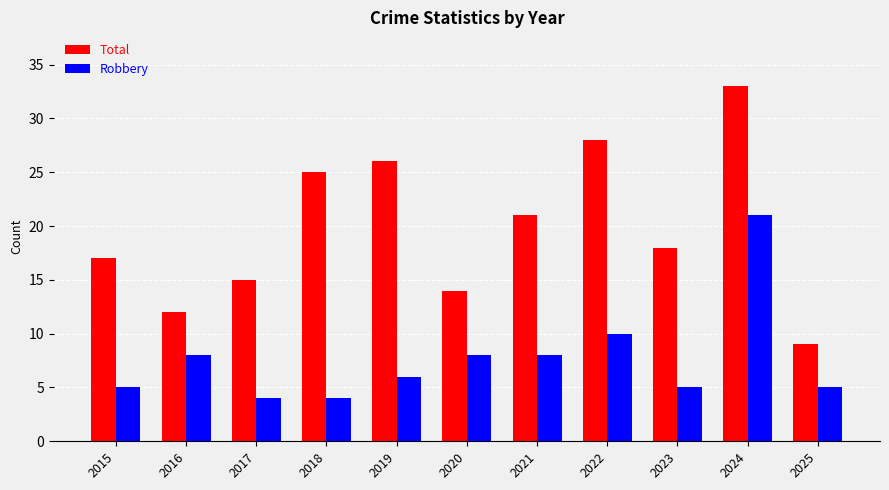

Which series has the widest spread of values?

Total